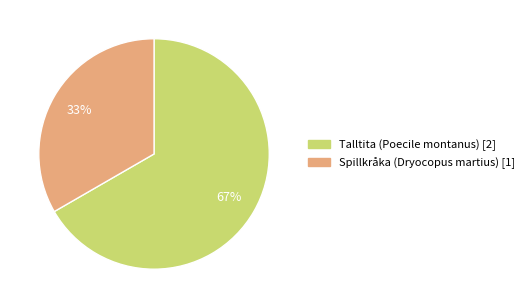

How many slices are in this pie chart?

2